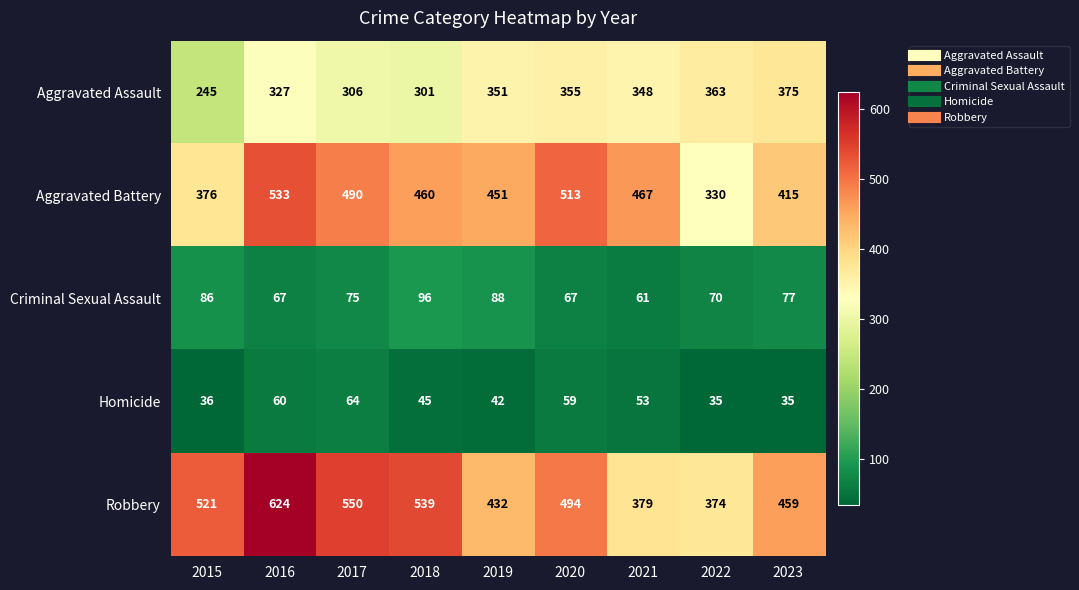

How many Aggravated Battery values are between 415 and 490?

5